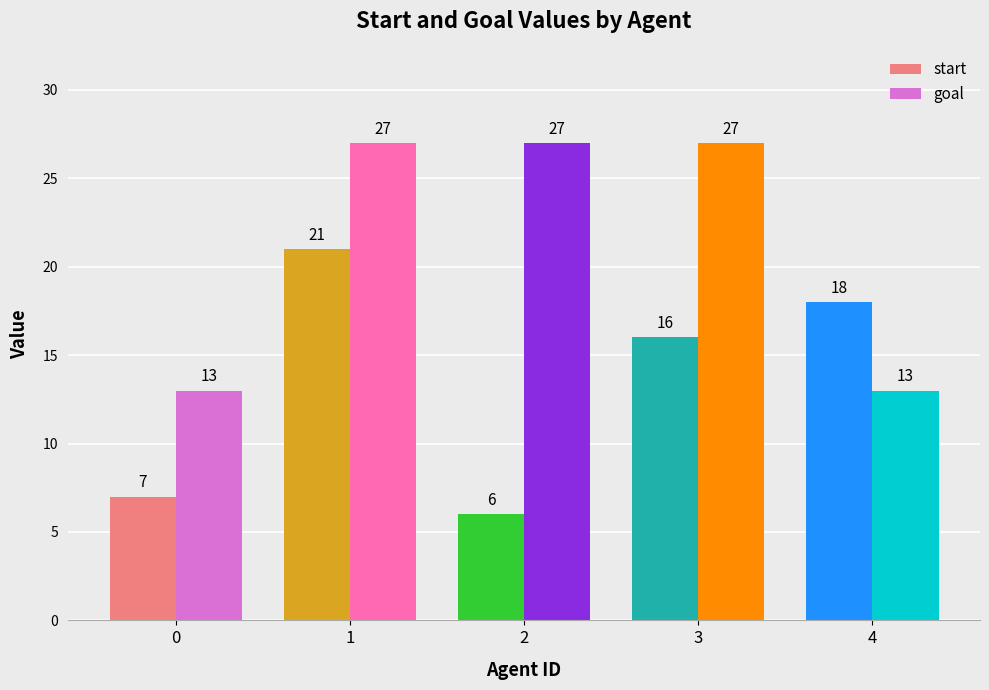

Count the number of categories in the chart.

5